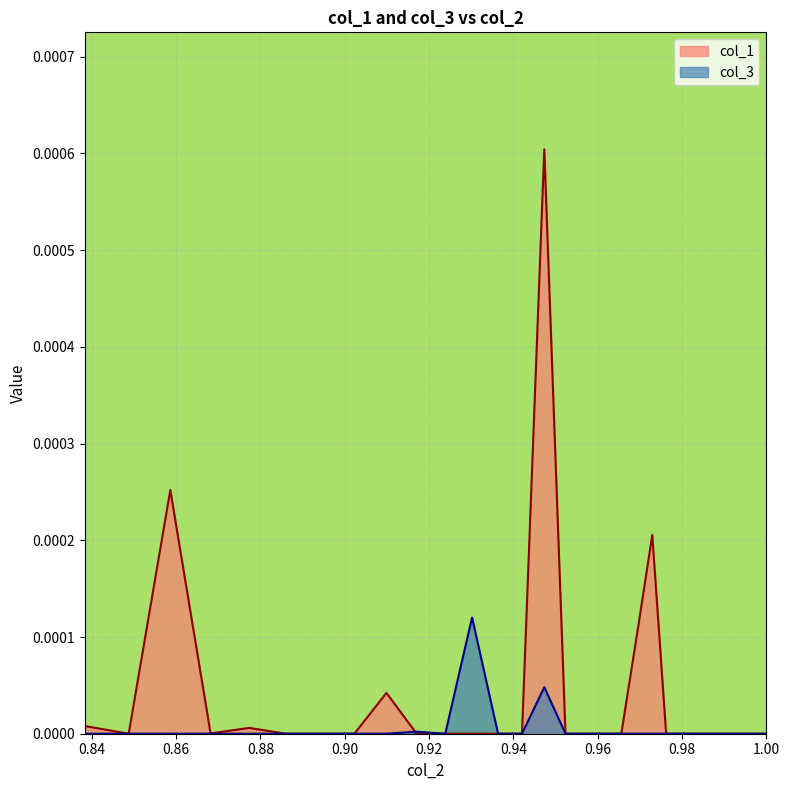

Reading right to left, list all the values displayed in this chart.

x: 0.8	0.8	0.9	0.9	0.9	0.9	0.9	0.9	0.9	0.9	0.9	0.9	0.9	0.9	0.9	1.0	1.0	1.0	1.0	1.0	1.0	1.0	1.0	1.0	1.0	1.0	1.0	1.0	1.0	1.0	1.0	1.0	1.0	1.0	1.0	1.0	1.0	1.0	1.0	1.0
col_1: 0.0	0.0	0.0	0.0	0.0	0.0	0.0	0.0	0.0	0.0	0.0	0.0	0.0	0.0	0.0	0.0	0.0	0.0	0.0	0.0	0.0	0.0	0.0	0.0	0.0	0.0	0.0	0.0	0.0	0.0	0.0	0.0	0.0	0.0	0.0	0.0	0.0	0.0	0.0	0.0
col_3: 0.0	0.0	0.0	0.0	0.0	0.0	0.0	0.0	0.0	0.0	0.0	0.0	0.0	0.0	0.0	0.0	0.0	0.0	0.0	0.0	0.0	0.0	0.0	0.0	0.0	0.0	0.0	0.0	0.0	0.0	0.0	0.0	0.0	0.0	0.0	0.0	0.0	0.0	0.0	0.0